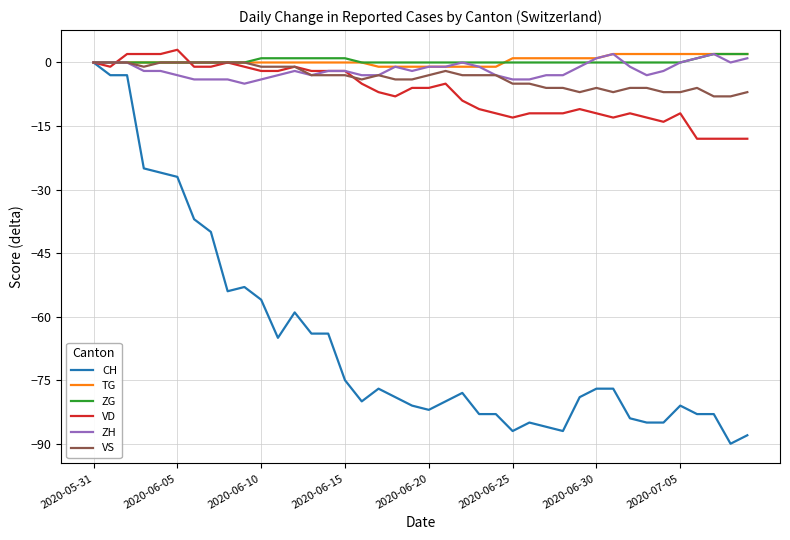

Which series has the widest spread of values?

CH